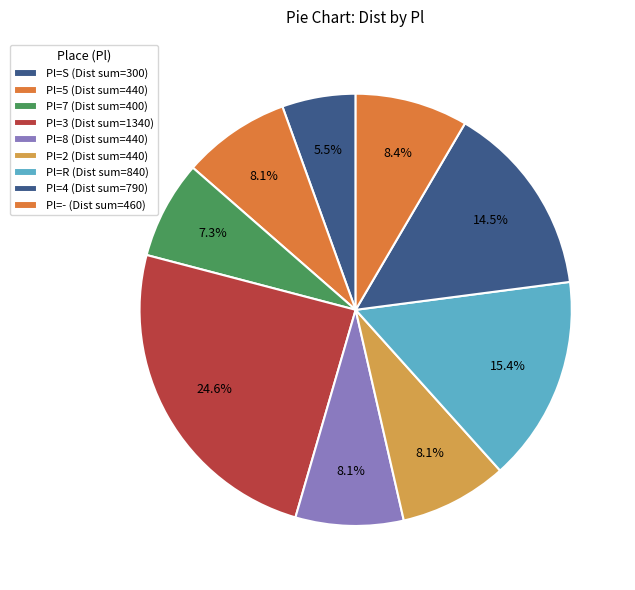

Which slice is the smallest?

S